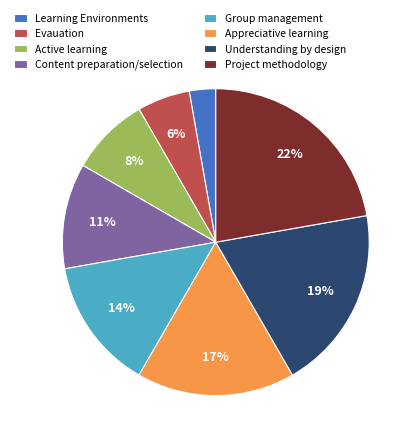

Is it true that Appreciative learning is 3% of the pie?

False